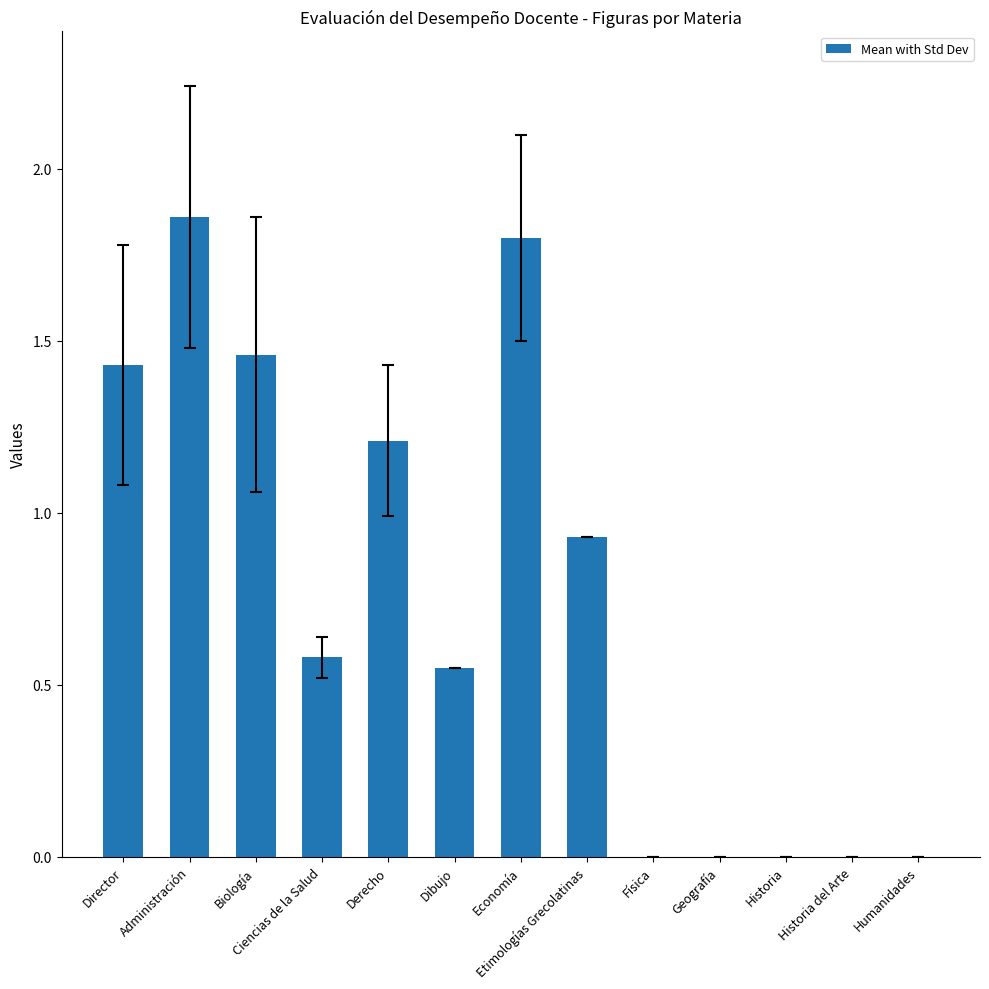

What is the change in value from Administración to Historia?

-1.9